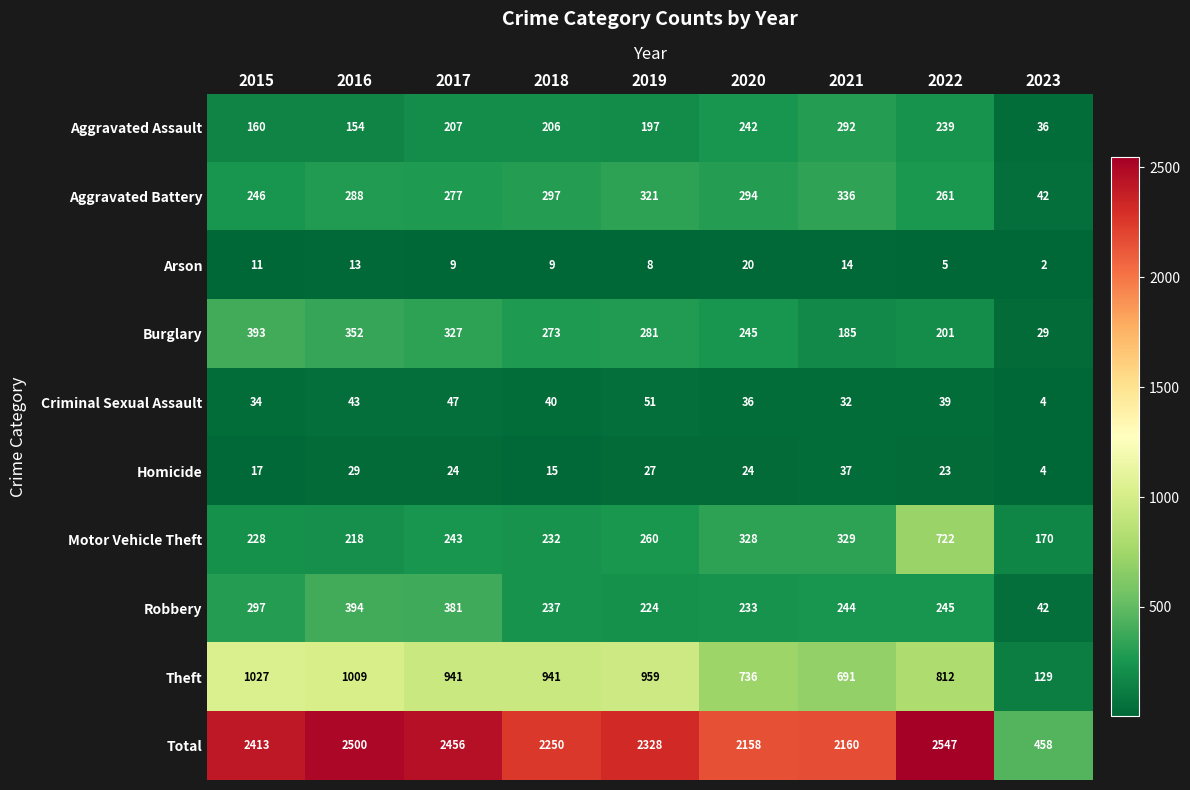

At which category is the sum across all series the highest?

2022